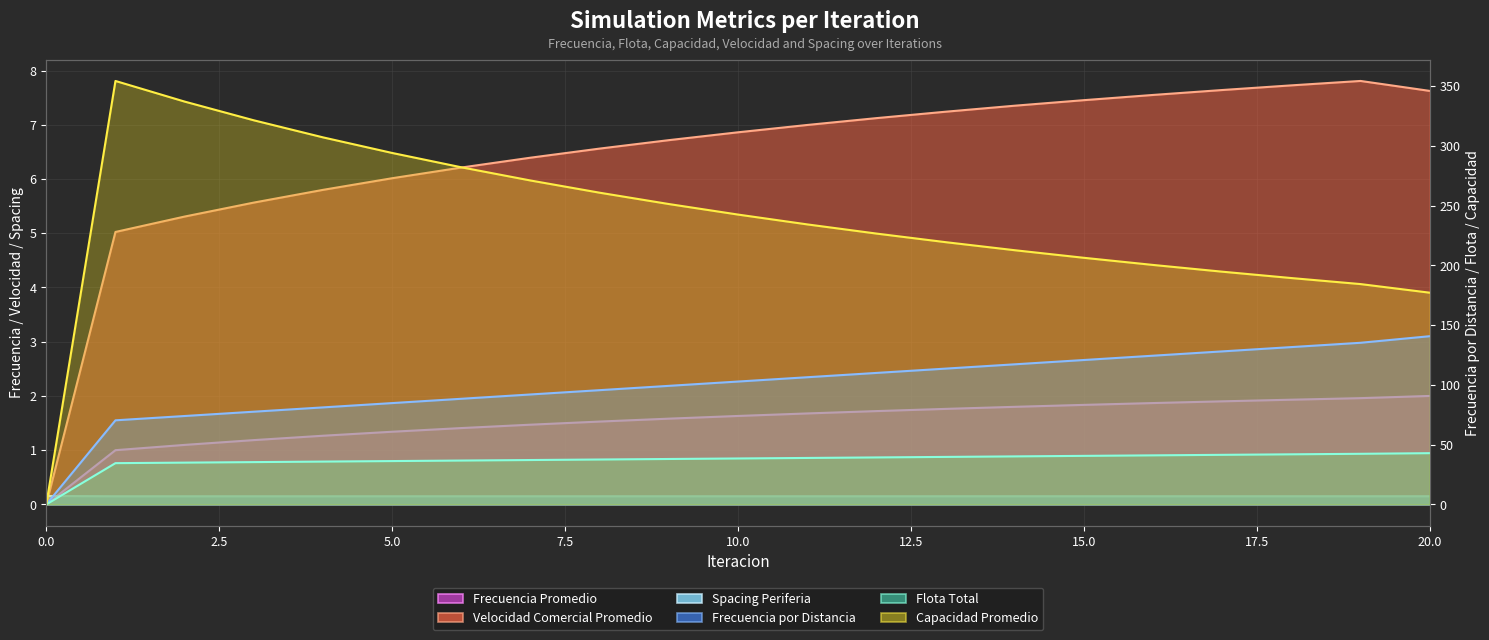

Is it true that Velocidad Comercial Promedio equals 9.2 at 3?

False